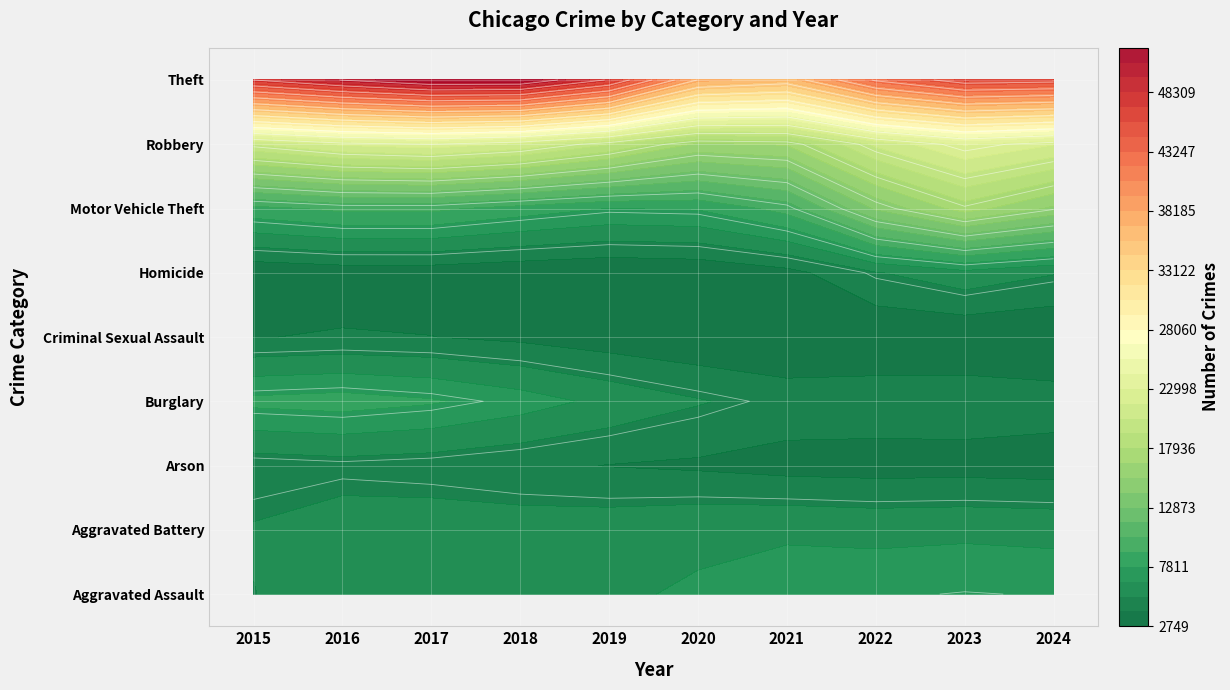

Rank the categories by Criminal Sexual Assault value from lowest to highest.

2020, 2024, 2015, 2021, 2022, 2023, 2016, 2019, 2017, 2018